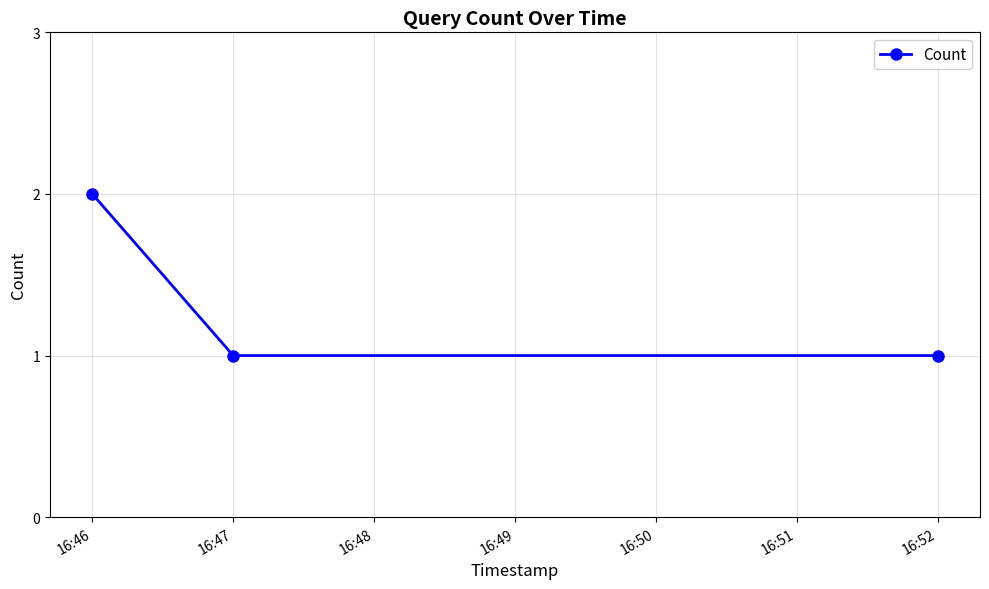

Read the value at 16:46.

2